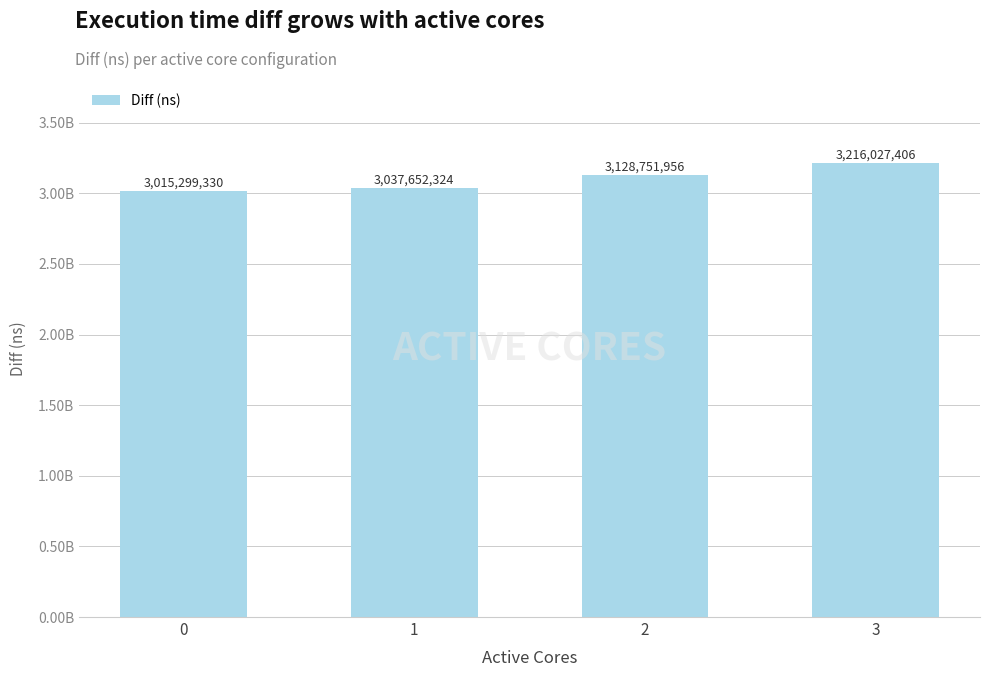

How many values are between 3037652324 and 3216027406?

3